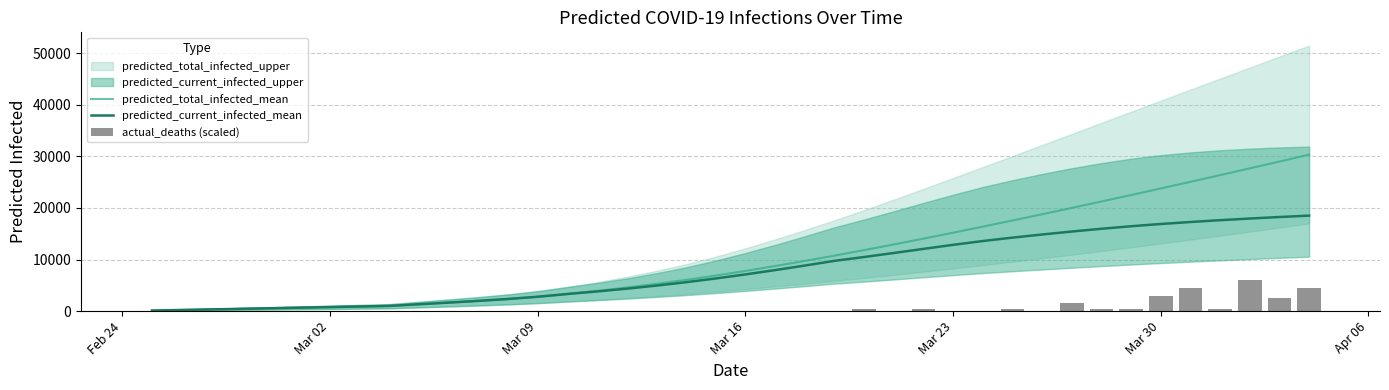

What is the maximum value for predicted_total_infected_mean?

30331